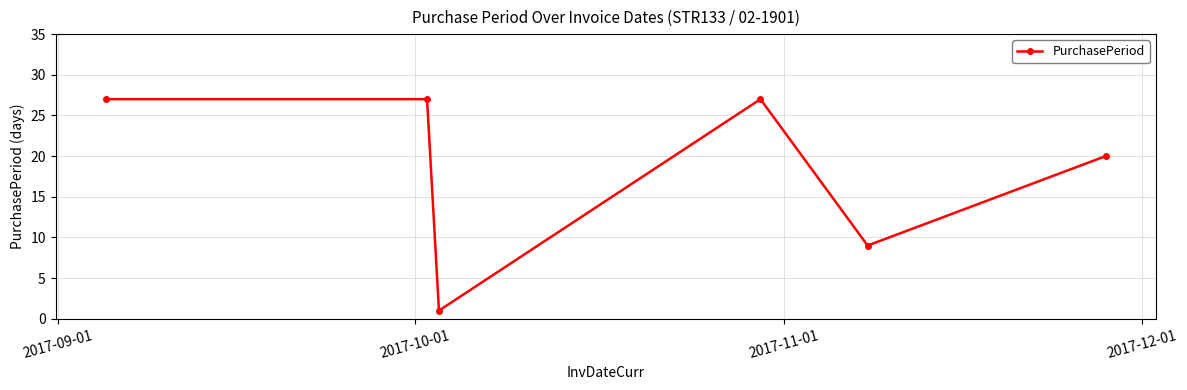

What is the maximum value shown in the chart?

27